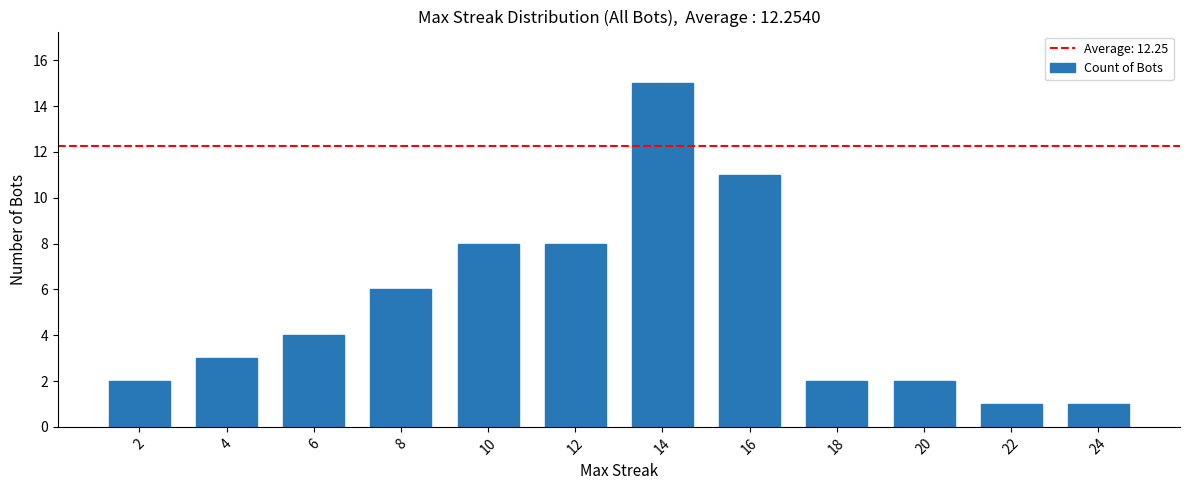

What is the change in value from 4 to 14?

+12